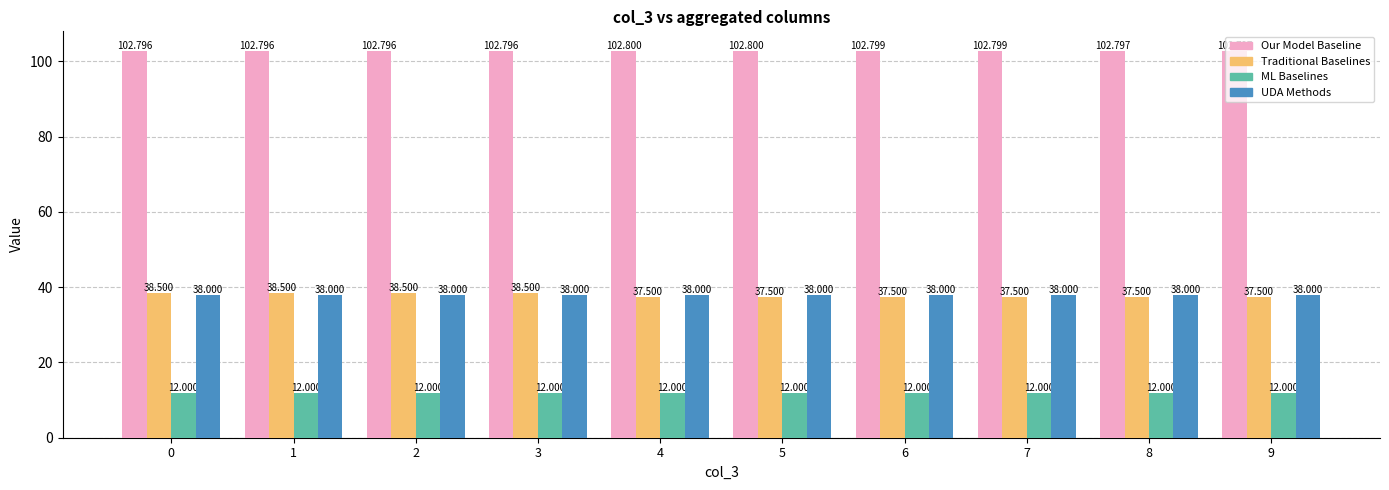

Reading left to right, extract all data points from this chart.

col_4_mean: 102.8	102.8	102.8	102.8	102.8	102.8	102.8	102.8	102.8	102.8
col_2_mean: 38.5	38.5	38.5	38.5	37.5	37.5	37.5	37.5	37.5	37.5
col_0_mean: 12.0	12.0	12.0	12.0	12.0	12.0	12.0	12.0	12.0	12.0
col_1_mean: 38.0	38.0	38.0	38.0	38.0	38.0	38.0	38.0	38.0	38.0